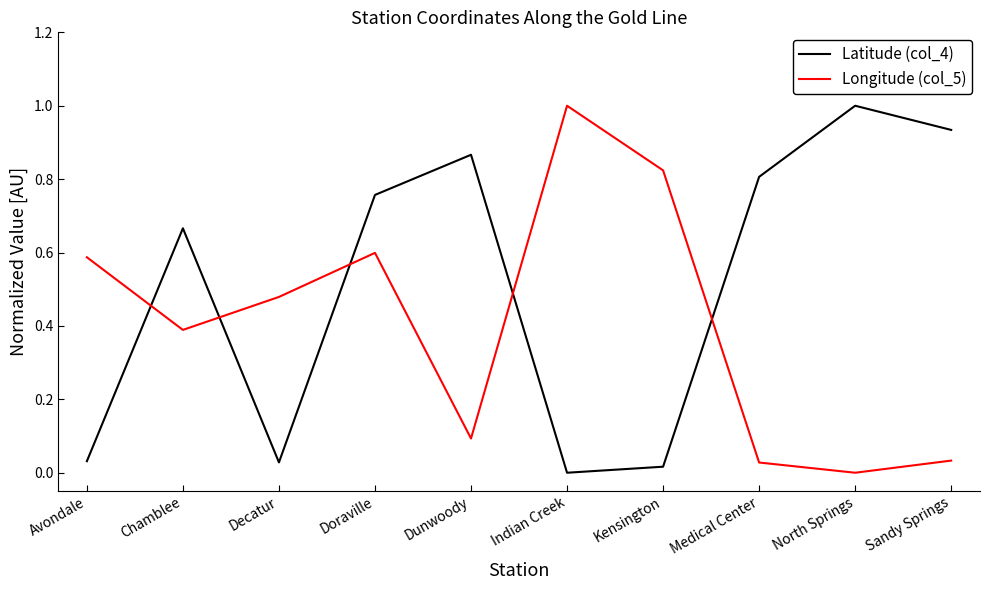

What is the greatest value displayed?

1.0